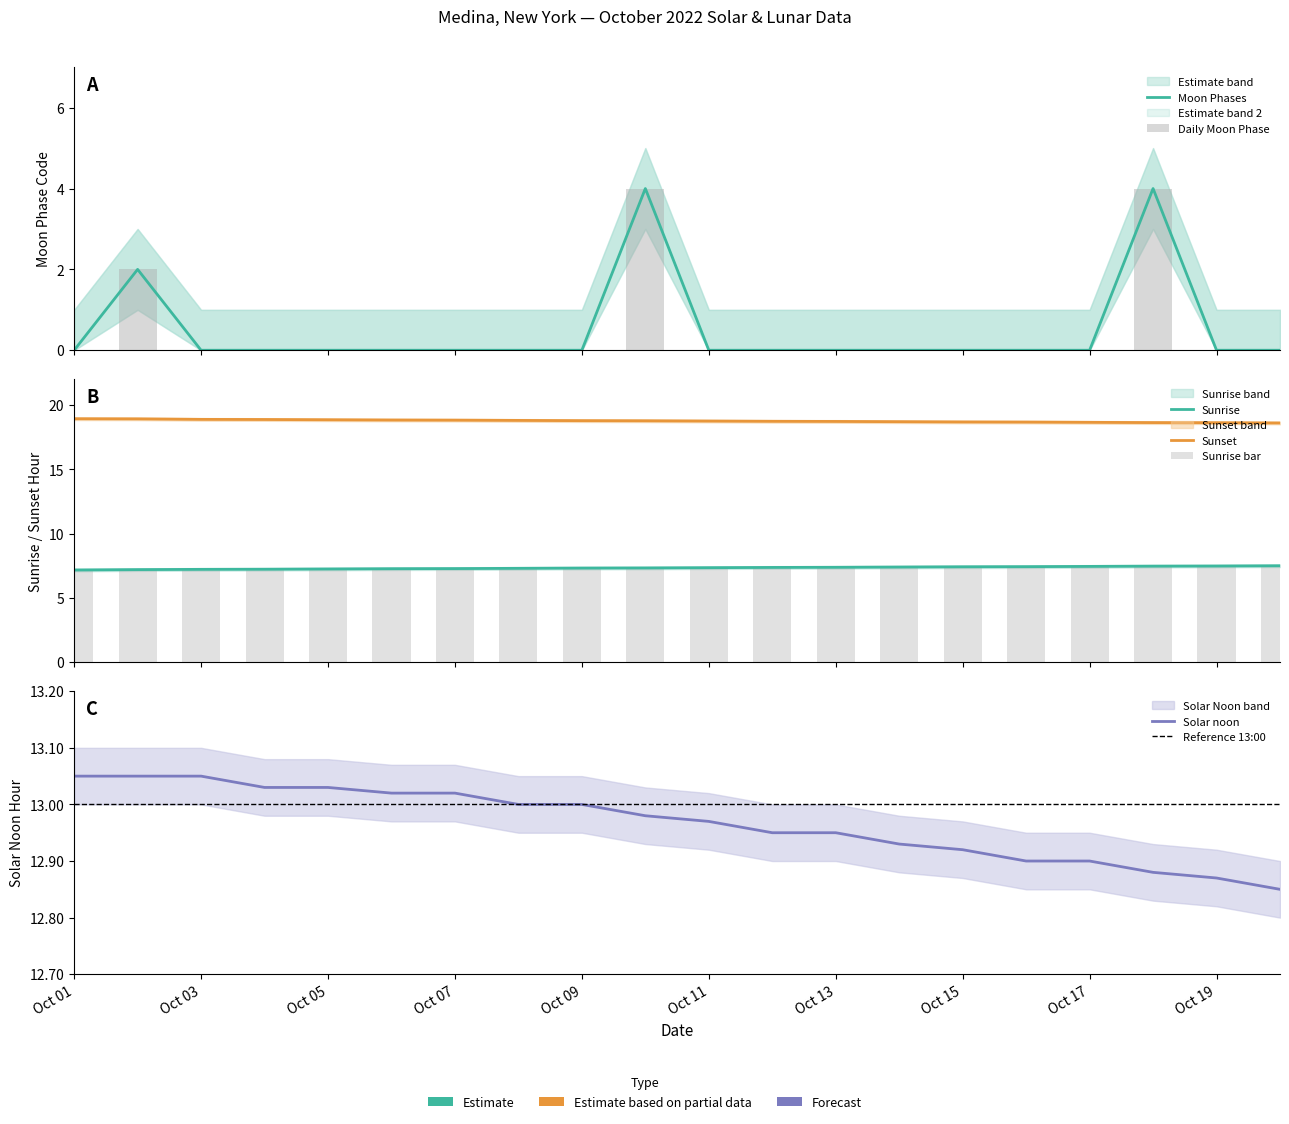

Count the number of categories in the chart.

20